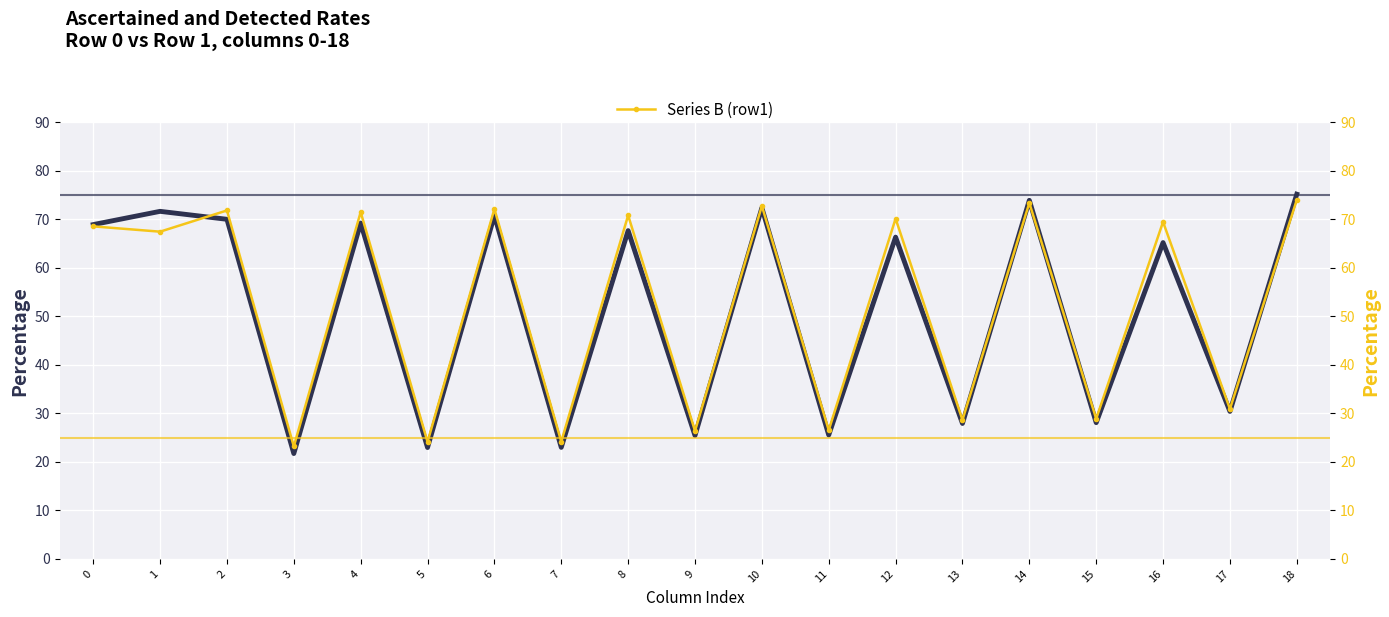

What is the value of the Series B (row1) point at the 19th from the left?

74.0